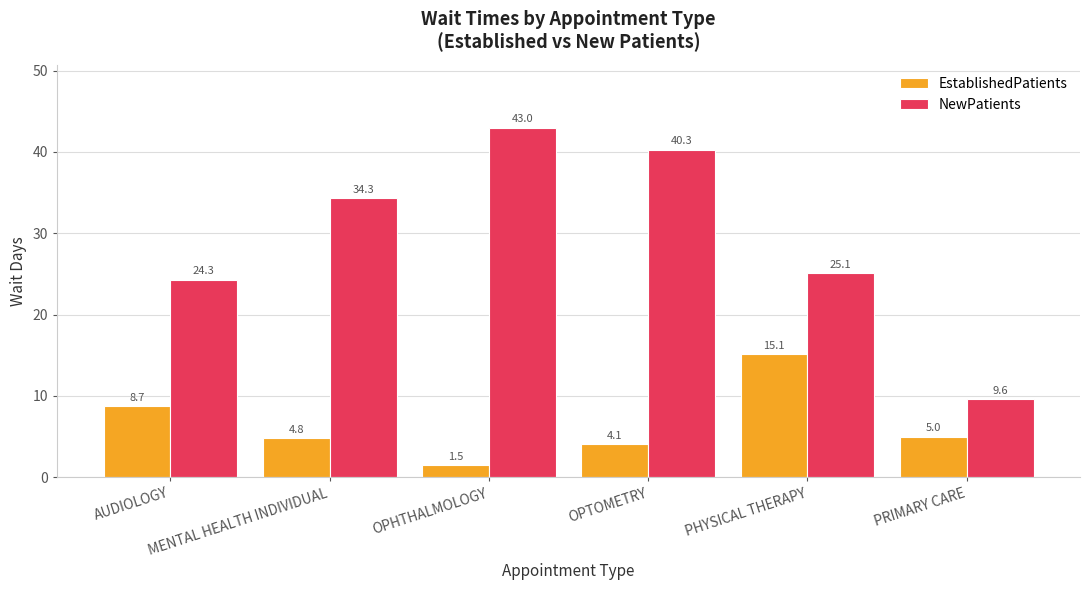

What is the difference between the maximum and minimum values in the EstablishedPatients series?

13.6